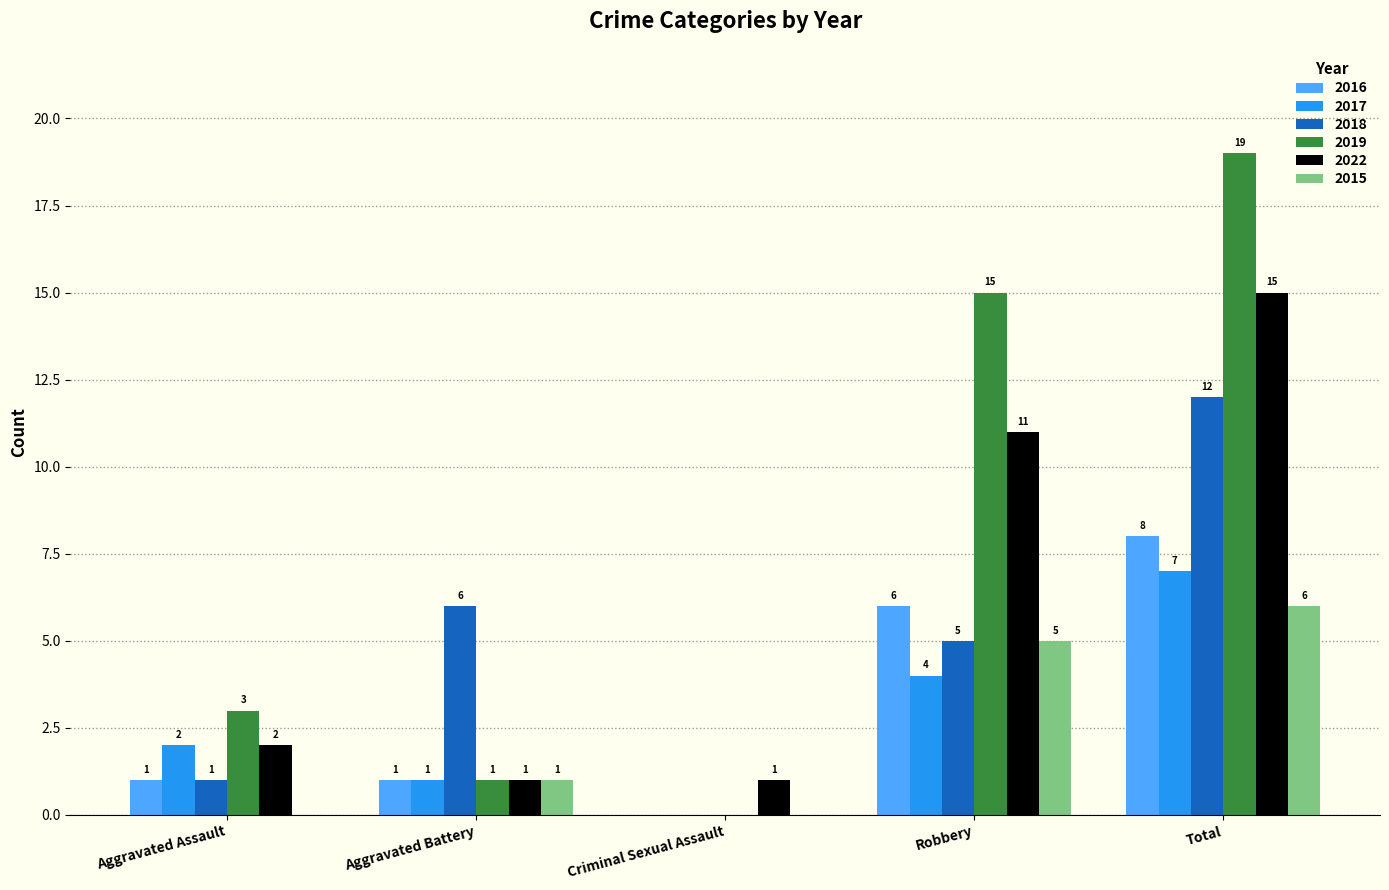

Count the number of categories in the chart.

5